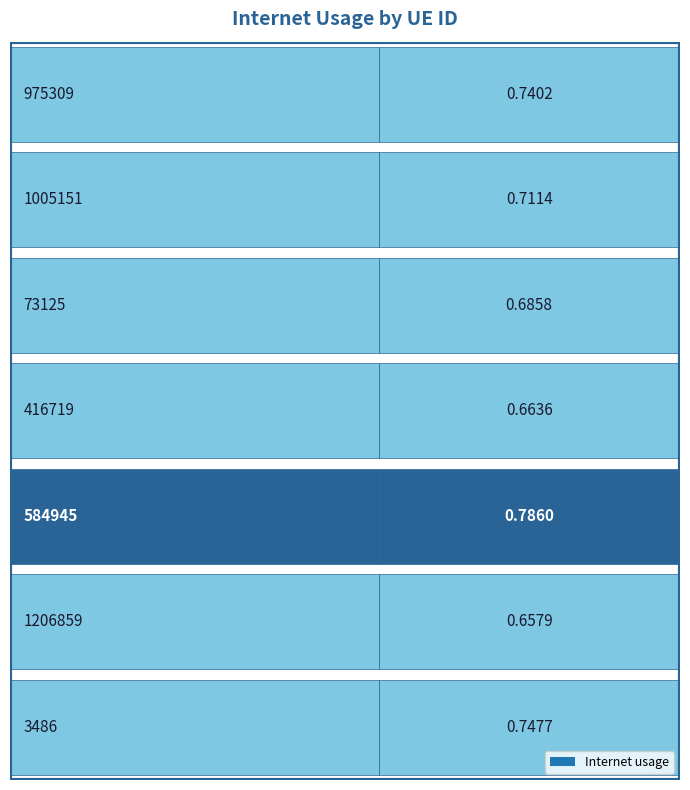

What is the average value?

0.7